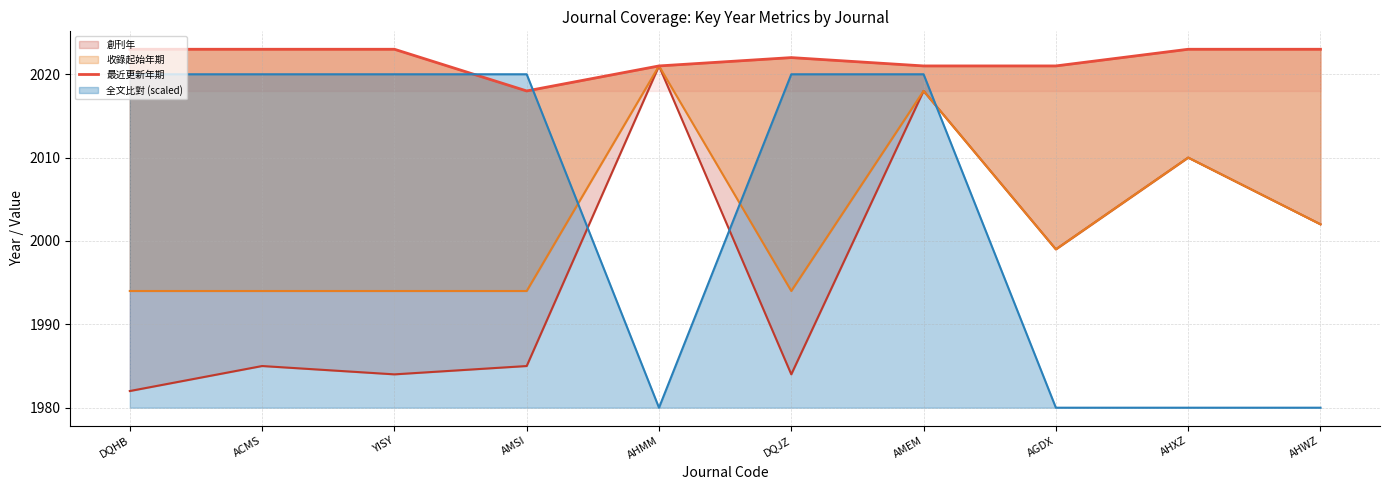

What is the change in value from ACMS to DQJZ?

-1